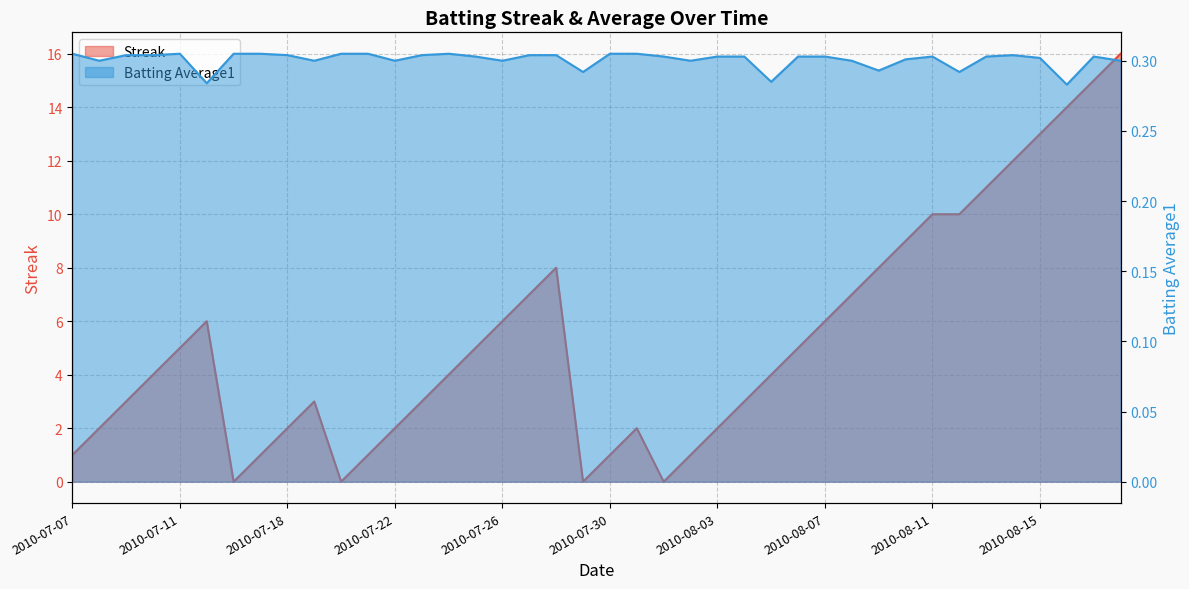

How many interior local peaks does the Streak series have?

4